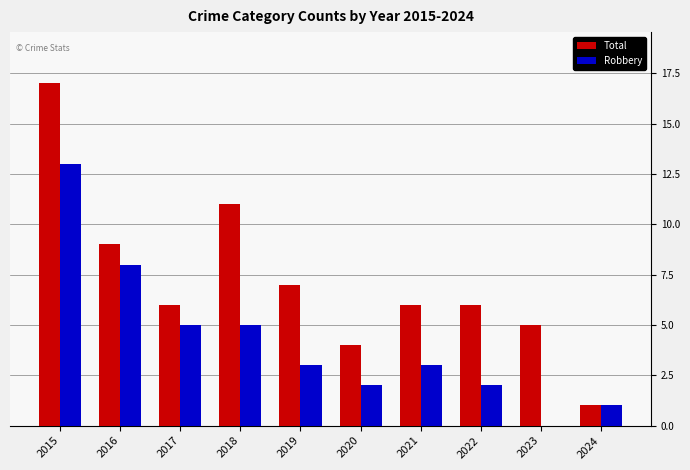

Which category has the highest value in the Total series?

2015